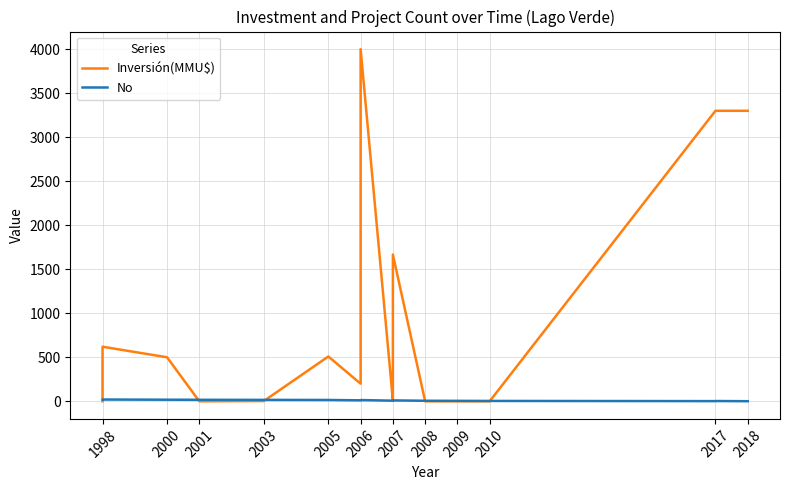

True or false: No and Inversión(MMU$) intersect in this chart.

True